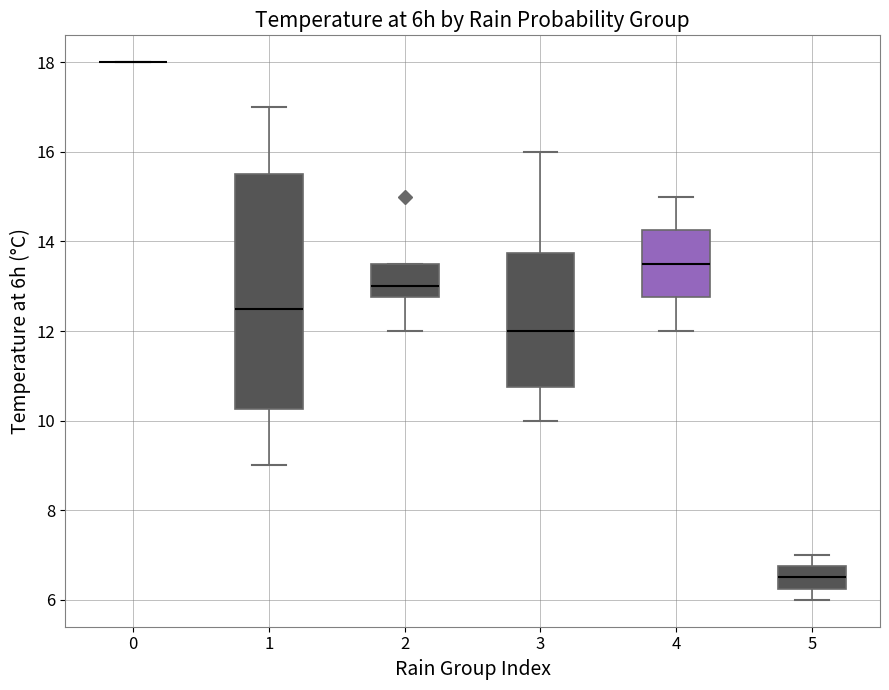

Reading left to right, transcribe this box plot: for each box, give where its median line is, the range the box spans, and where its two whiskers end, as read against the y-axis. The values are not printed on the chart, so give them approximately, as read against the axis.

0: box collapsed to a line at 18.0, whiskers 18.0 to 18.0
1: median 12.6, box 10.2 to 15.6, whiskers 9.0 to 17.0
2: median 13.0, box 12.8 to 13.6, whiskers 12.0 to 13.6
3: median 12.0, box 10.8 to 13.8, whiskers 10.0 to 16.0
4: median 13.6, box 12.8 to 14.2, whiskers 12.0 to 15.0
5: median 6.6, box 6.2 to 6.8, whiskers 6.0 to 7.0